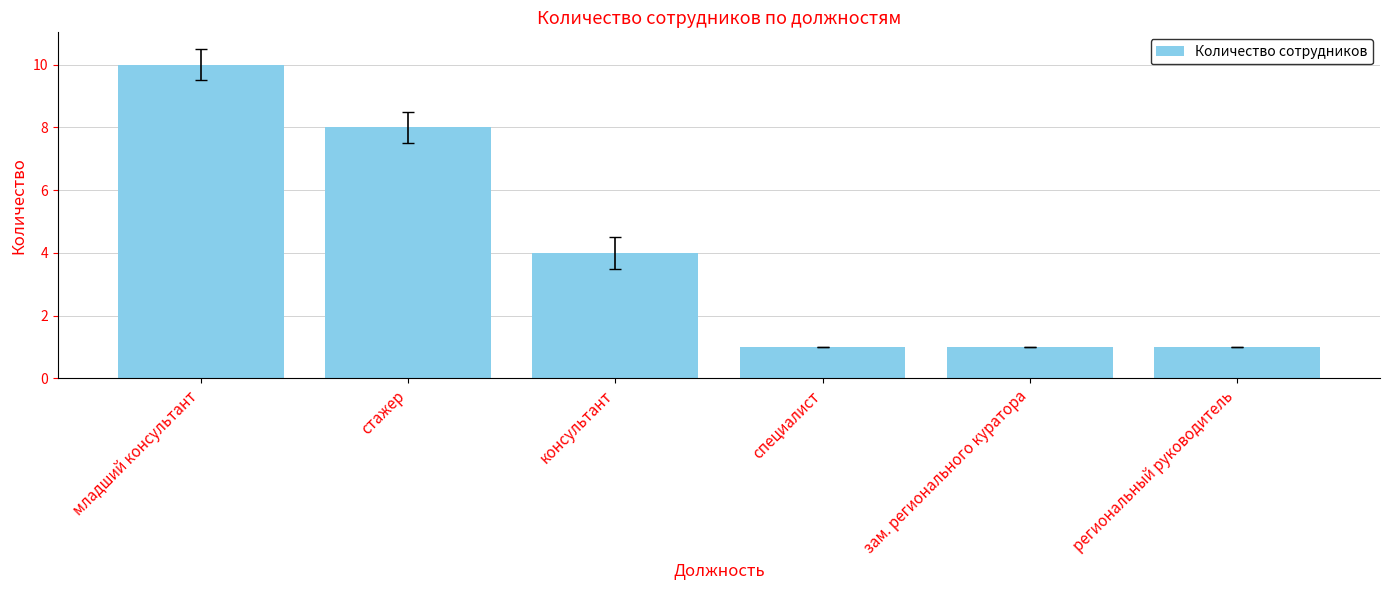

How many data points does each series have?

6